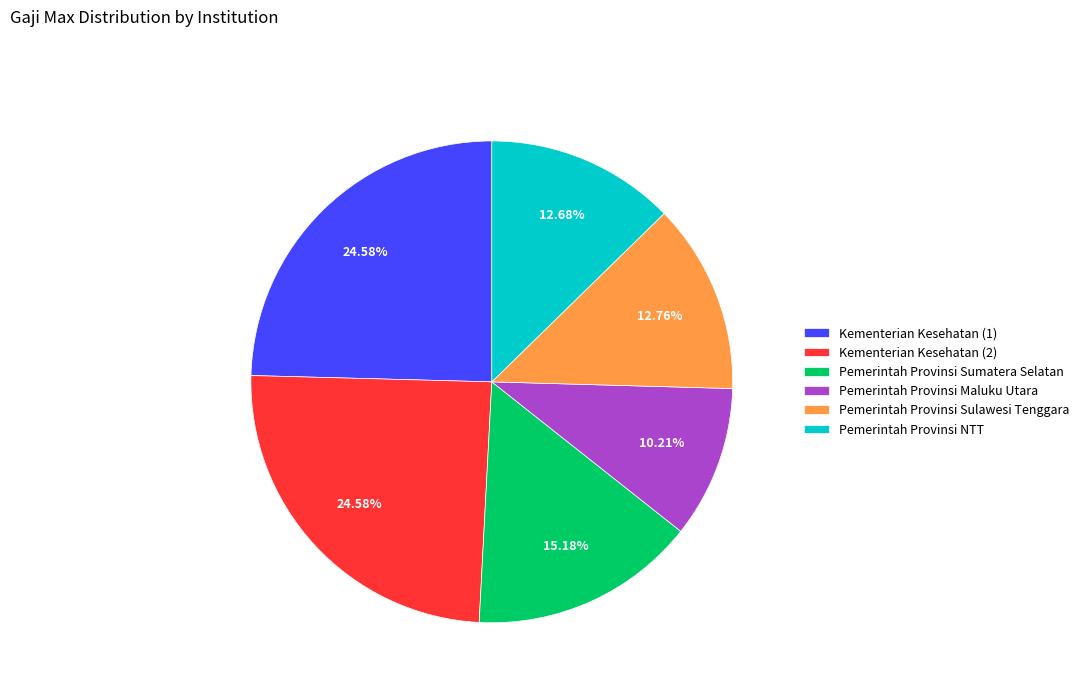

How many slices are in this pie chart?

6